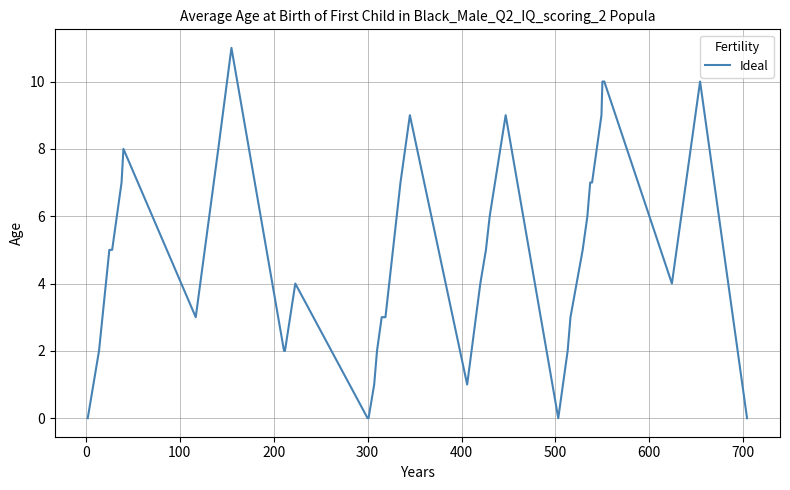

What is the difference between the maximum and minimum values?

11